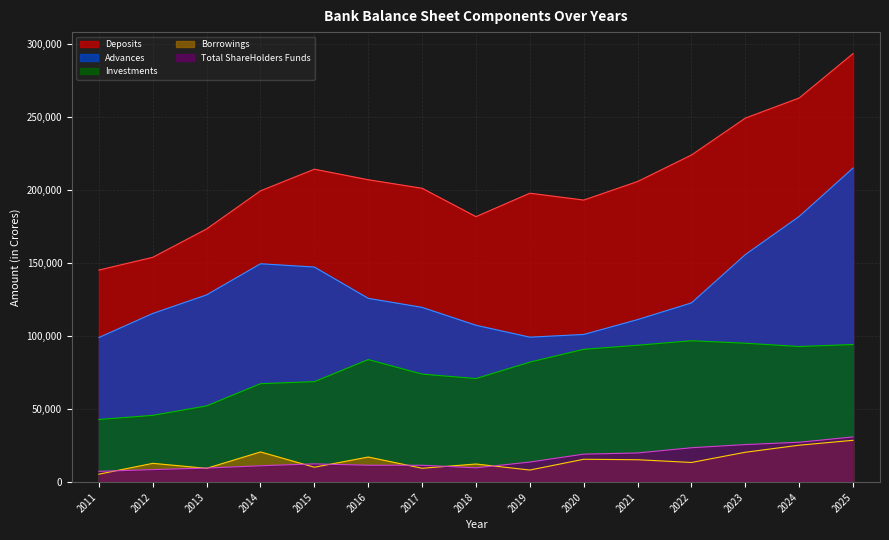

How many interior local valleys does the Deposits series have?

2